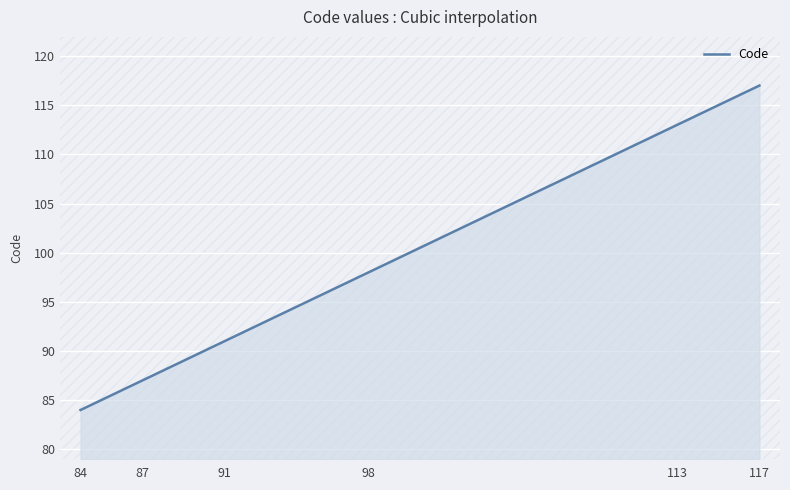

What is the minimum value shown in the chart?

84.0